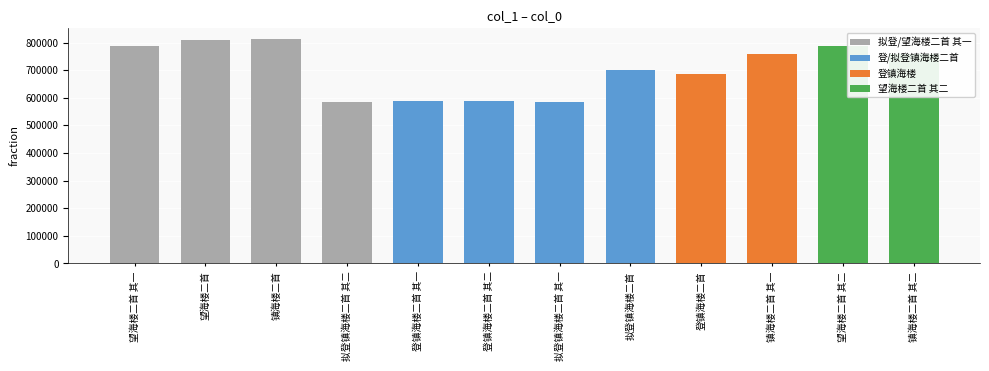

Is it true that the value at 拟登镇海楼二首 其二 is 584767?

True